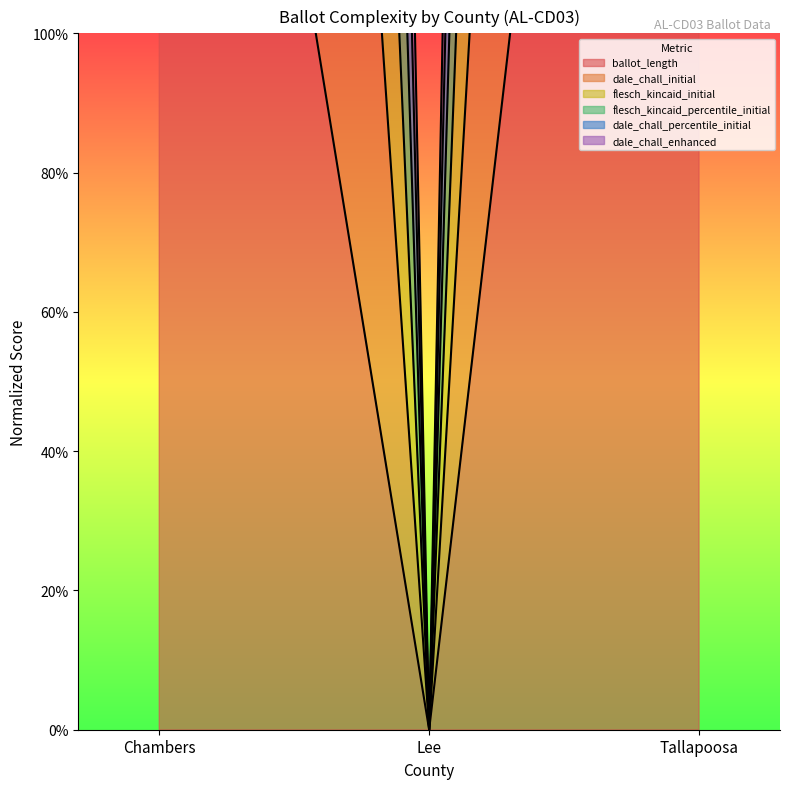

At which category is the sum across all series the highest?

Tallapoosa